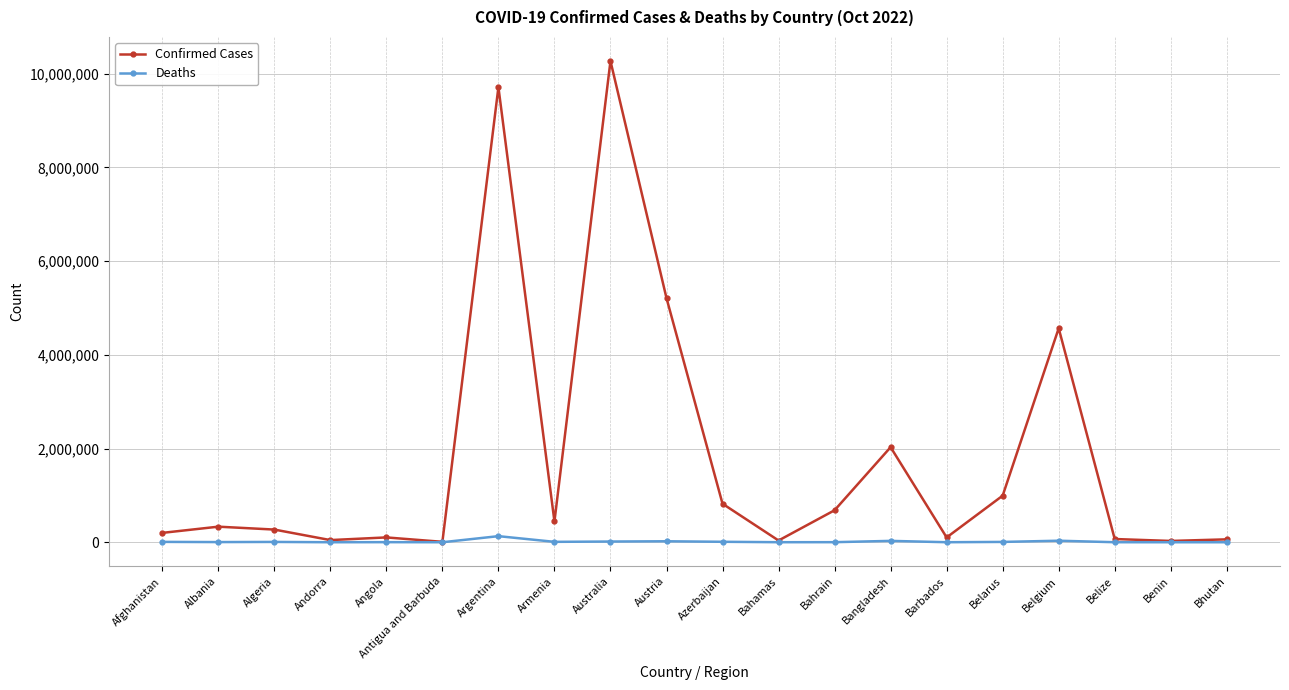

True or false: Confirmed Cases has a value of 270697 at Algeria.

True